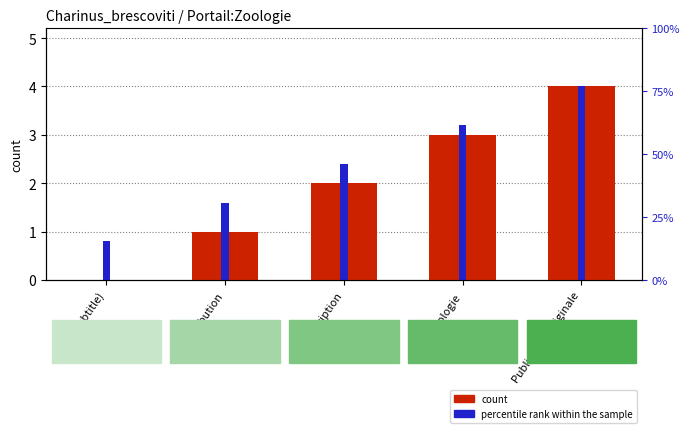

Reading left to right, extract all data points from this chart.

count: 0.0	1.0	2.0	3.0	4.0
percentile rank within the sample: 0.8	1.6	2.4	3.2	4.0